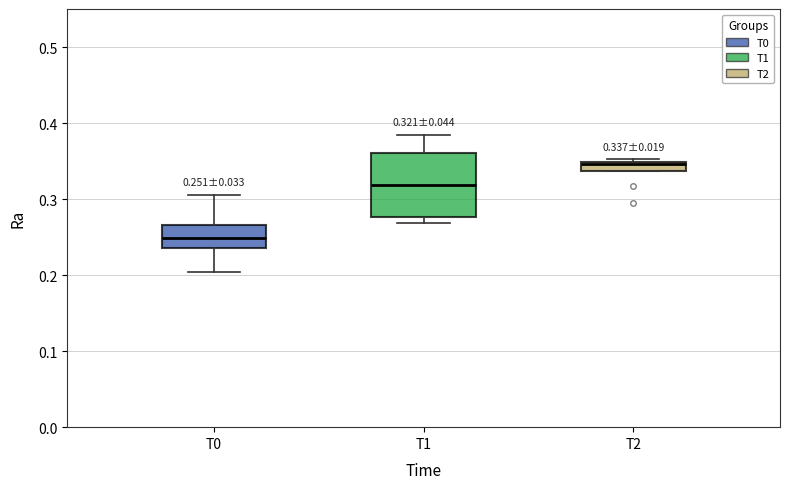

Which box has the highest median line?

T2